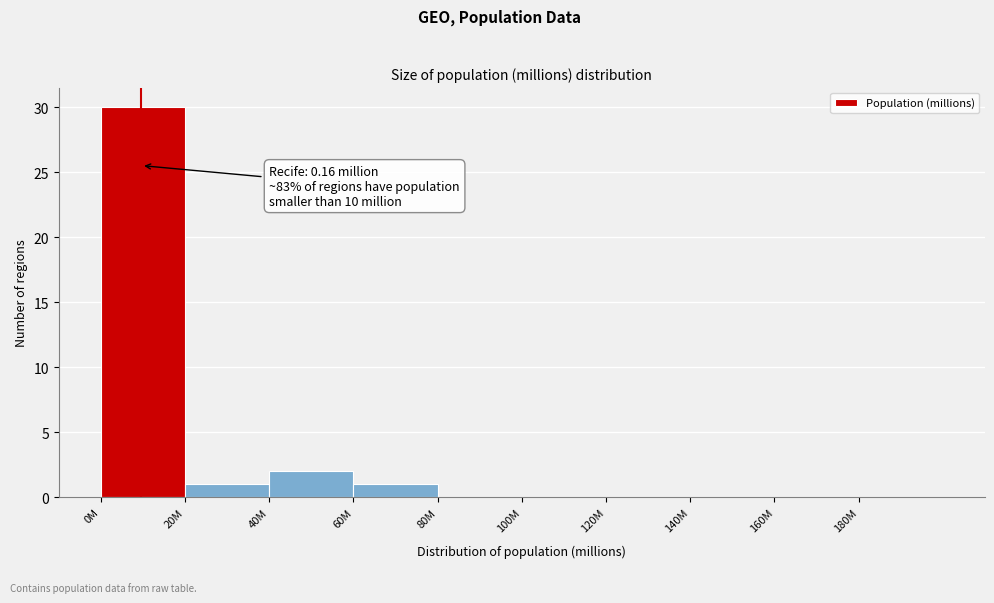

Reading left to right, transcribe all the data shown in this chart.

0M=30	20M=1	40M=2	60M=1	80M=0	100M=0	120M=0	140M=0	160M=0	180M=0